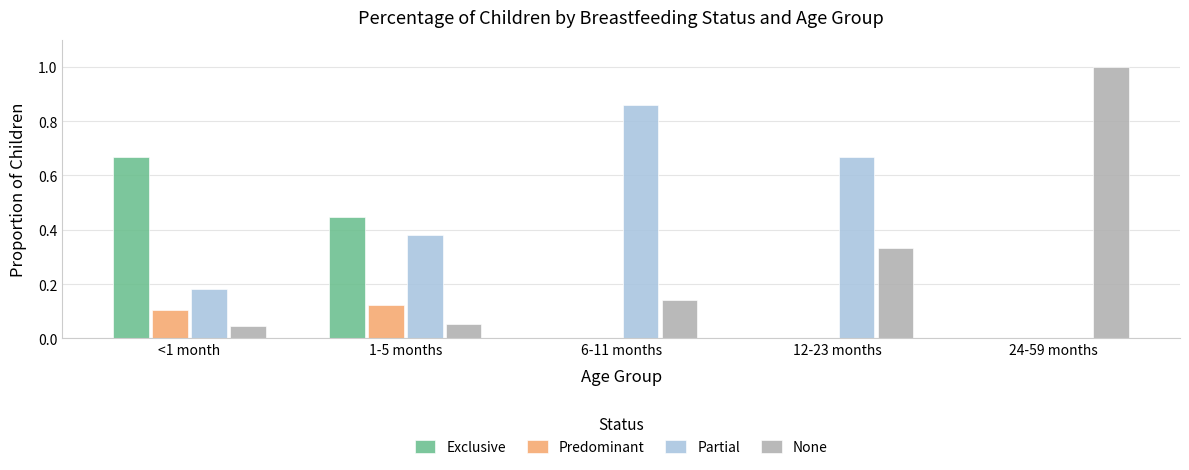

What is the sum of all Exclusive values?

1.1